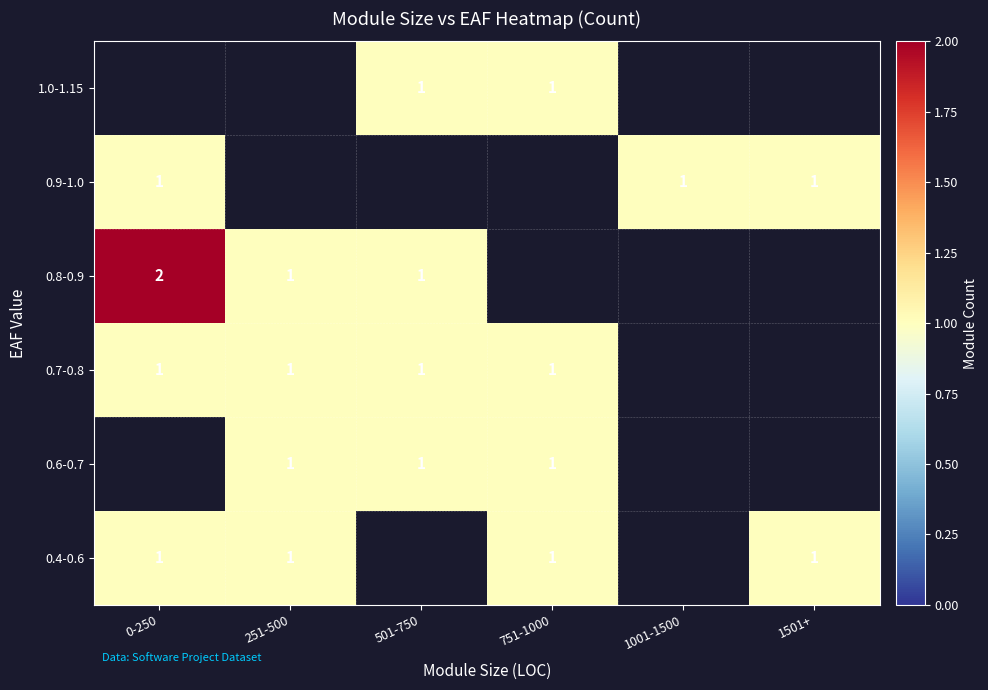

True or false: 0.9-1.0 has a value of 1 at 1001-1500.

True